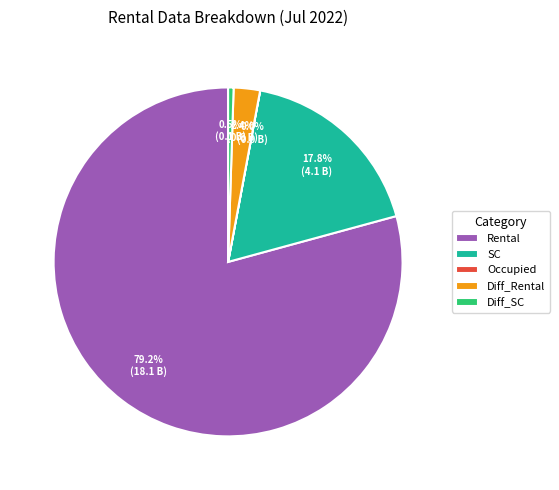

True or false: Rental accounts for 92% of the total.

False